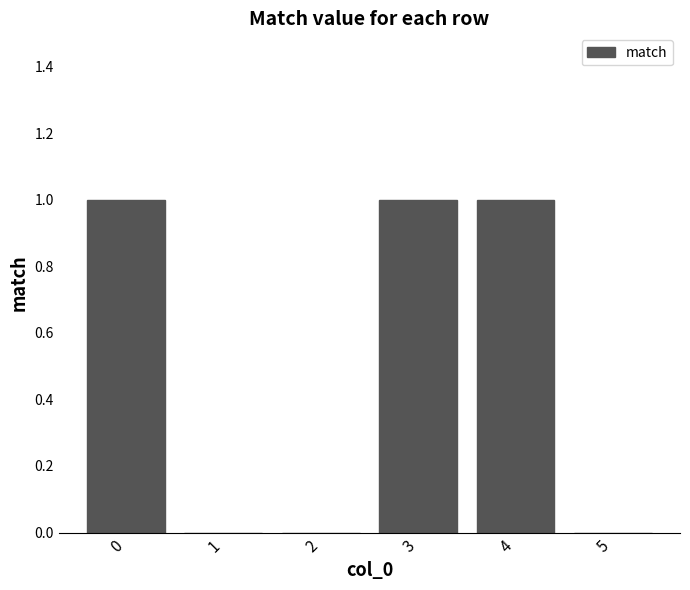

What is the change in value from 1 to 4?

+1